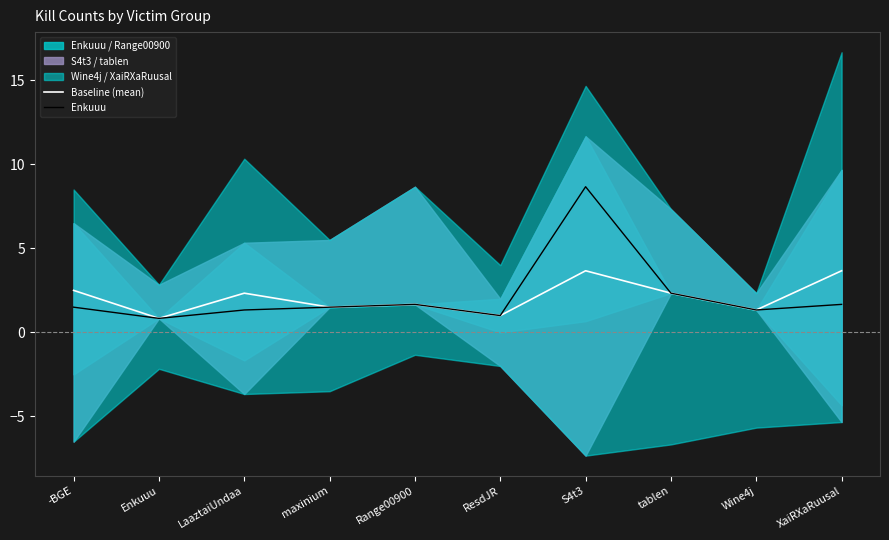

What is the difference between the maximum and minimum values in the Enkuuu series?

7.8